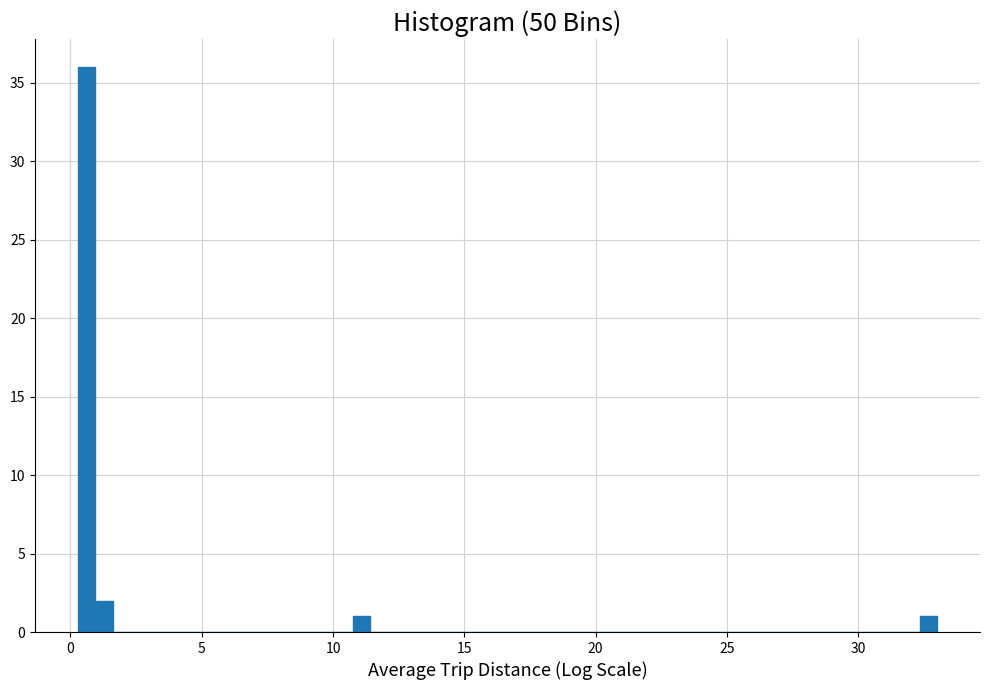

Read against the x-axis, roughly where is the centre of the tallest bar?

0.5